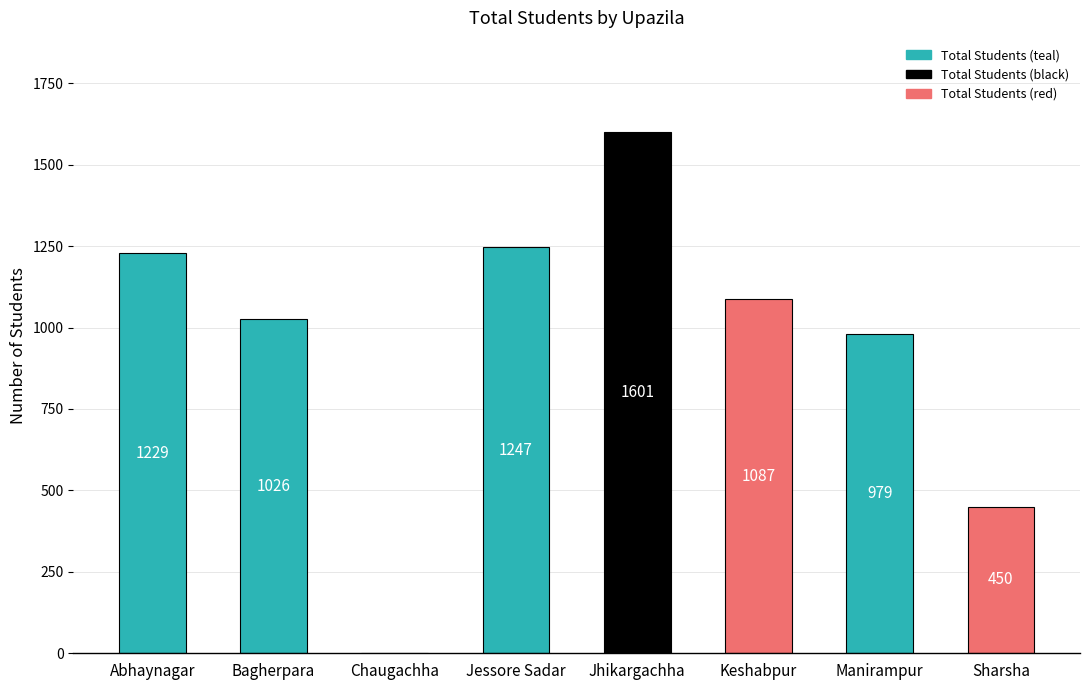

Approximately how many times larger is the value at Keshabpur compared to Bagherpara?

1.1